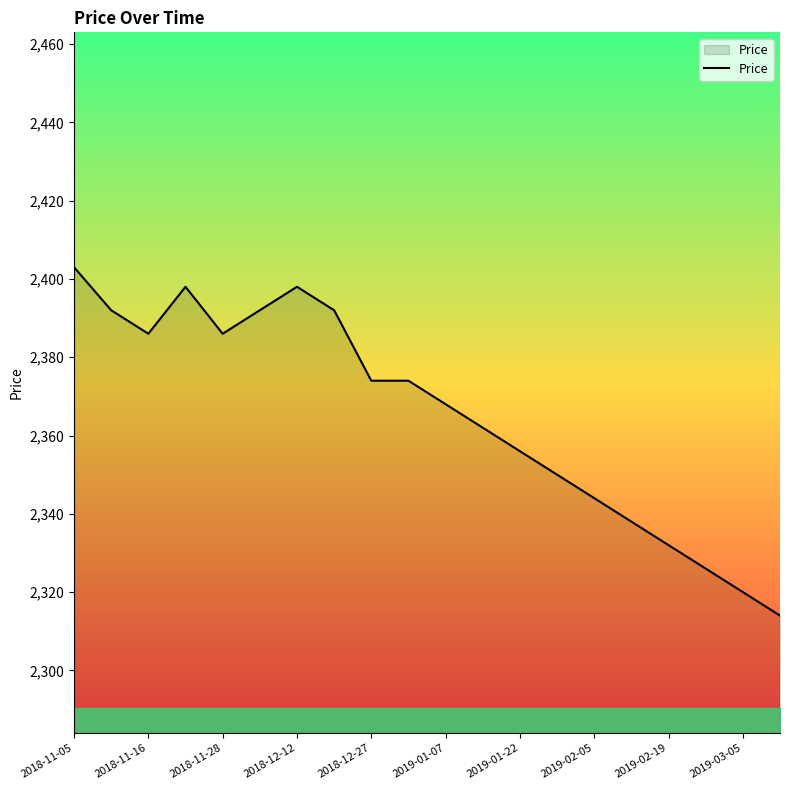

What is the greatest value displayed?

2403